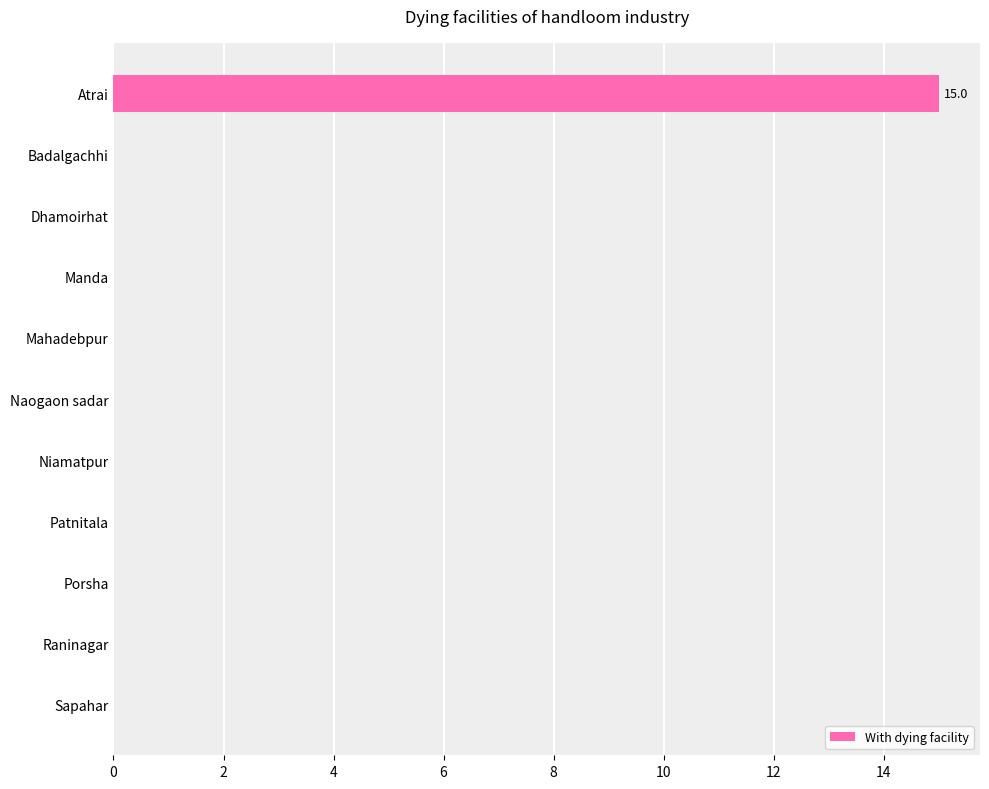

What is the sum of all values?

15